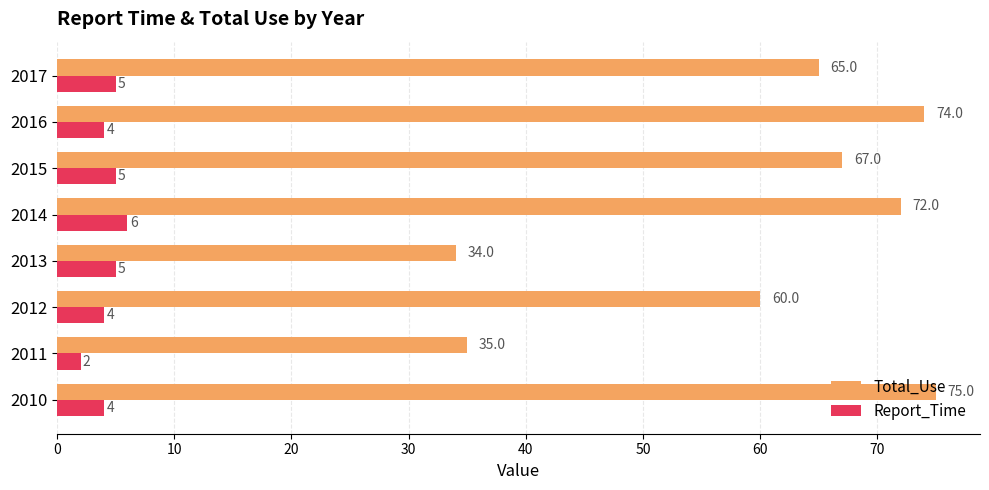

At how many categories does at least one series exceed 69?

3